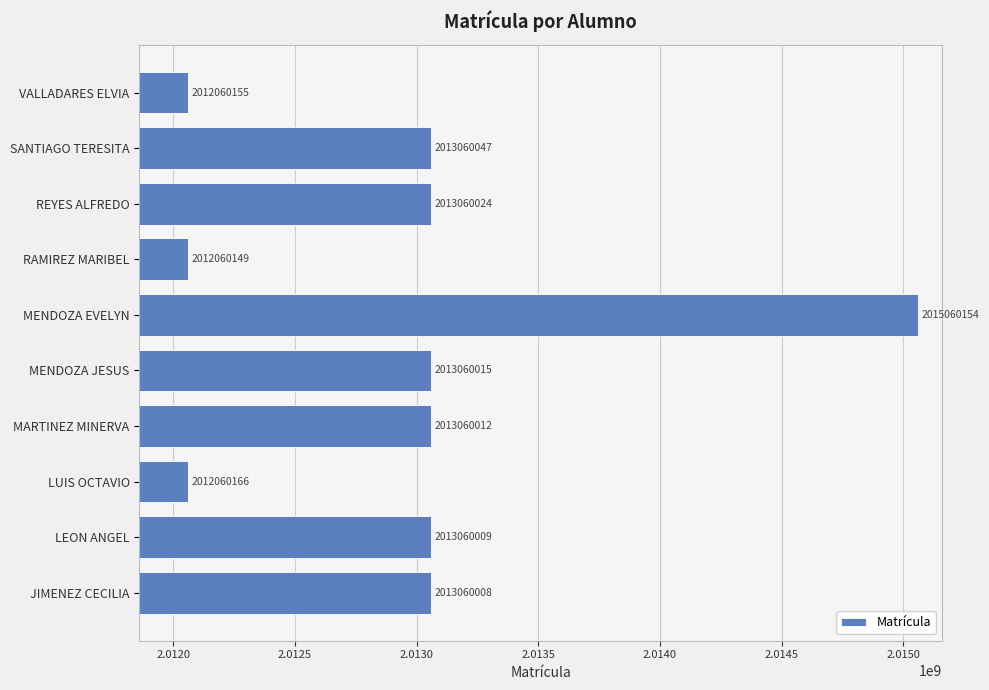

Between MENDOZA JESUS and MARTINEZ MINERVA, which is larger?

MENDOZA JESUS